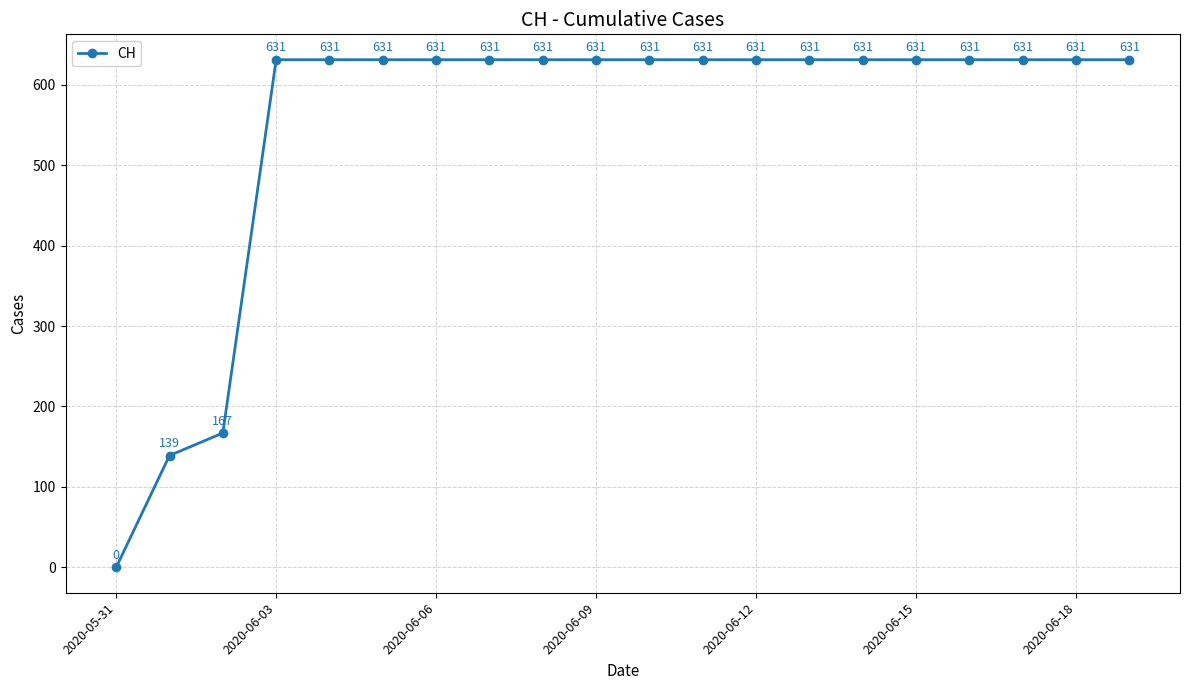

How many lines are shown in the chart?

1